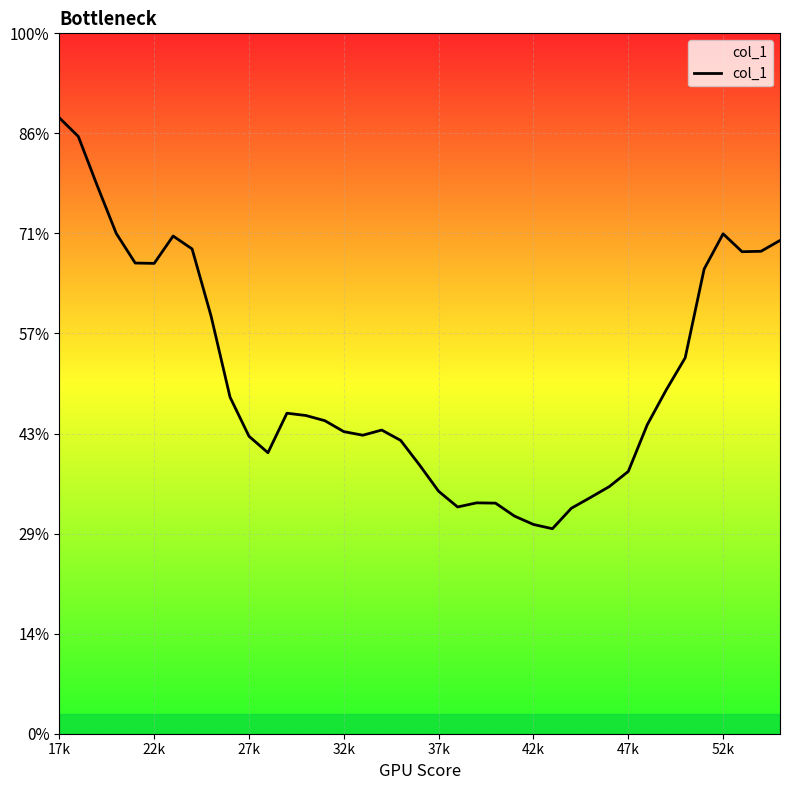

Reading left to right, list all the values displayed in this chart.

3.1	3.0	2.7	2.5	2.4	2.4	2.5	2.4	2.1	1.7	1.5	1.4	1.6	1.6	1.6	1.5	1.5	1.5	1.5	1.3	1.2	1.1	1.2	1.2	1.1	1.0	1.0	1.1	1.2	1.2	1.3	1.5	1.7	1.9	2.3	2.5	2.4	2.4	2.5